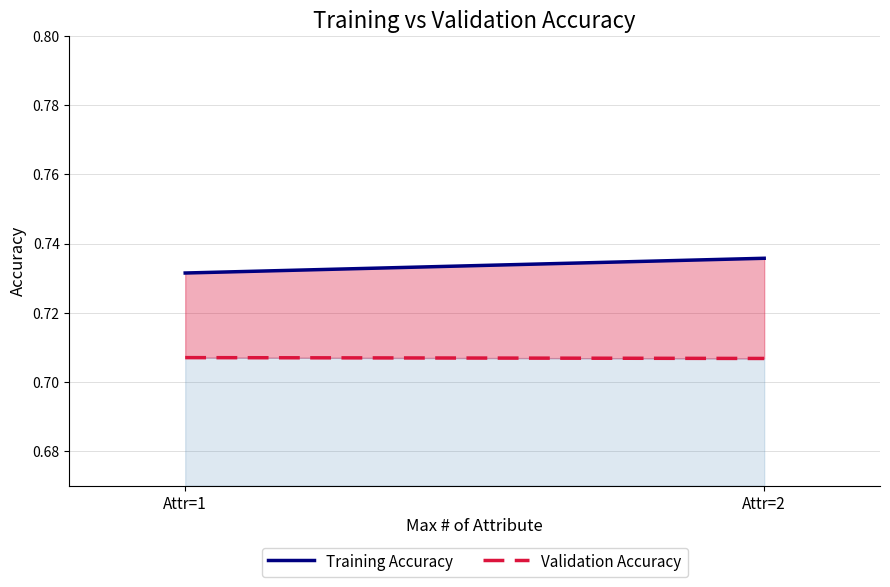

At how many categories does at least one series exceed 0?

2